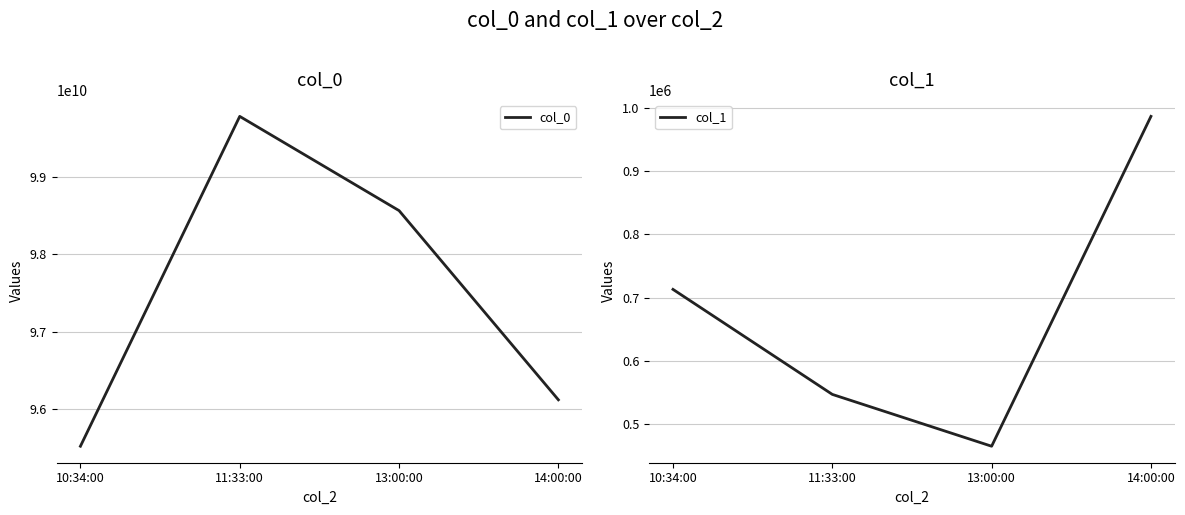

Which series has the largest total across all categories?

col_0